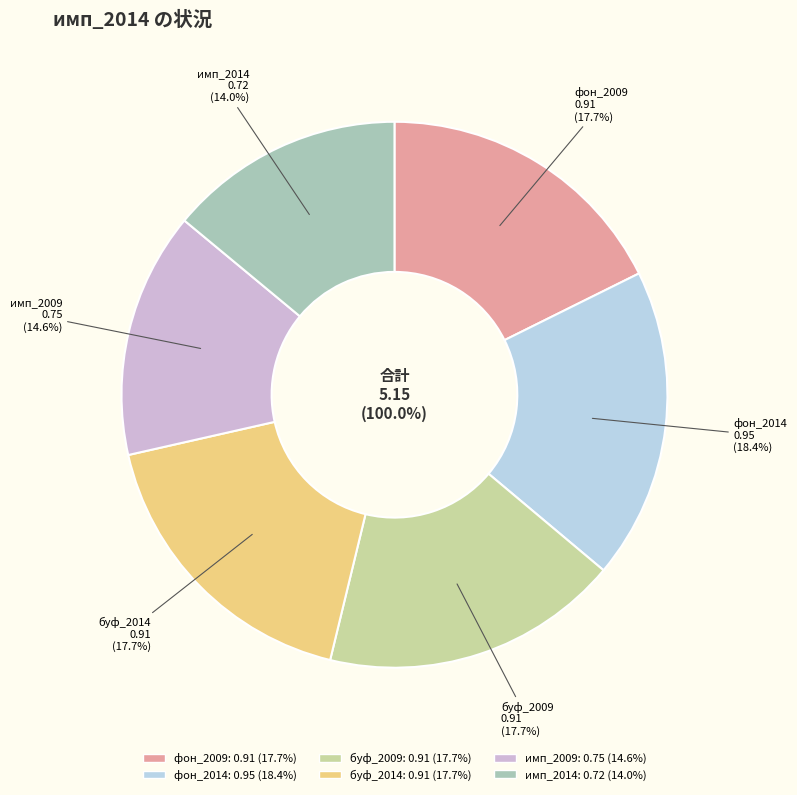

Combined, do буф_2014 and фон_2014 account for over 50%?

No